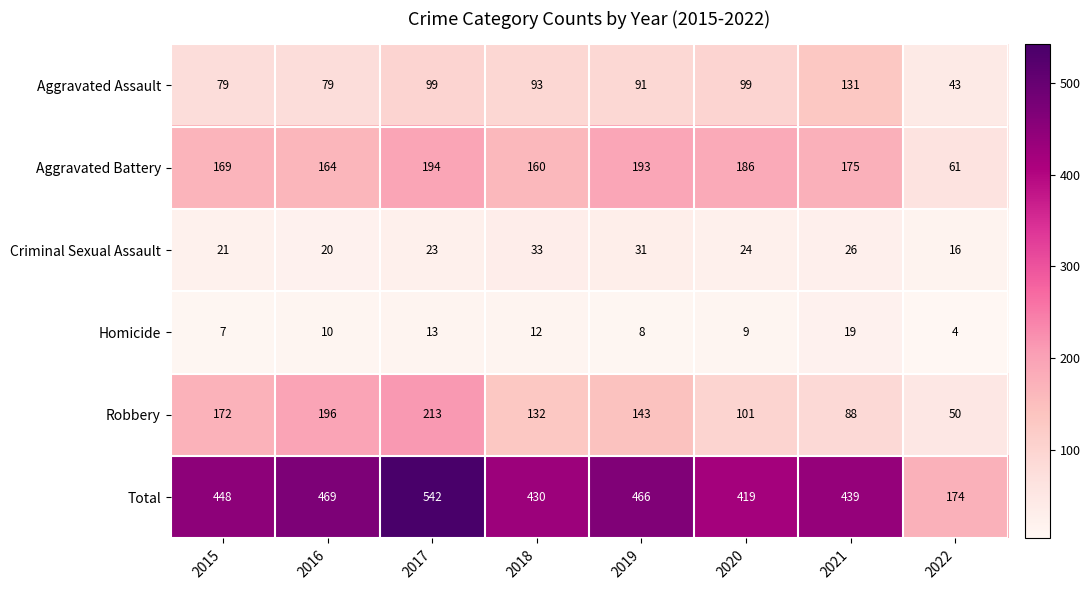

Is it true that Homicide equals 16 at 2020?

False